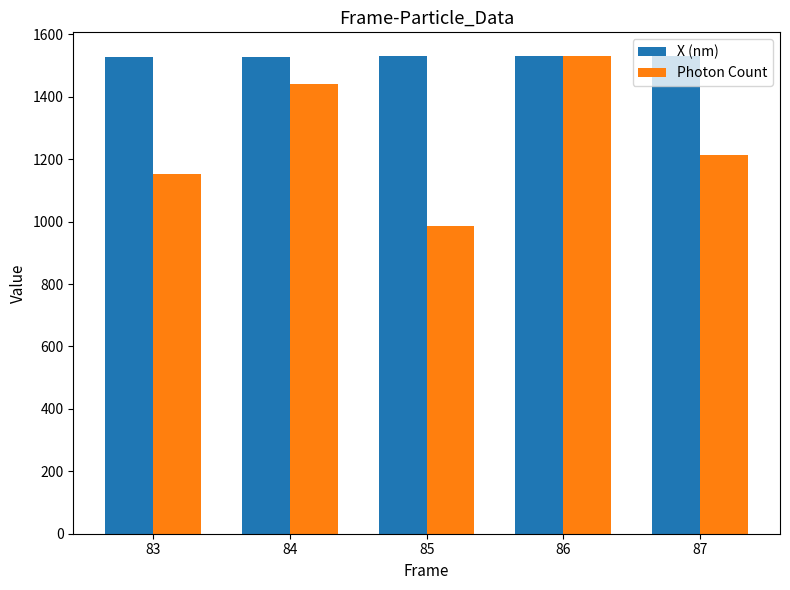

What is the maximum value for Photon Count?

1529.9